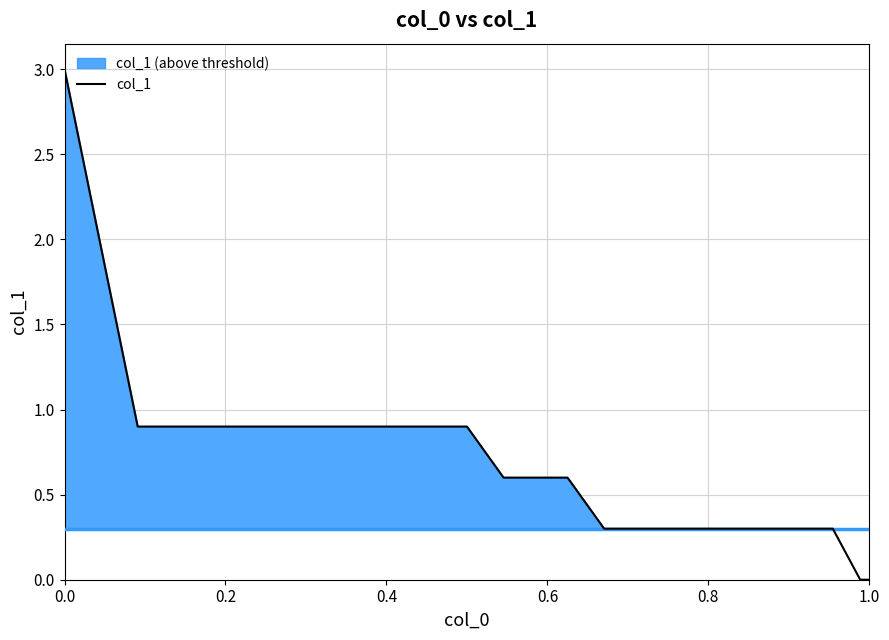

What is the difference between the maximum and minimum values?

3.0